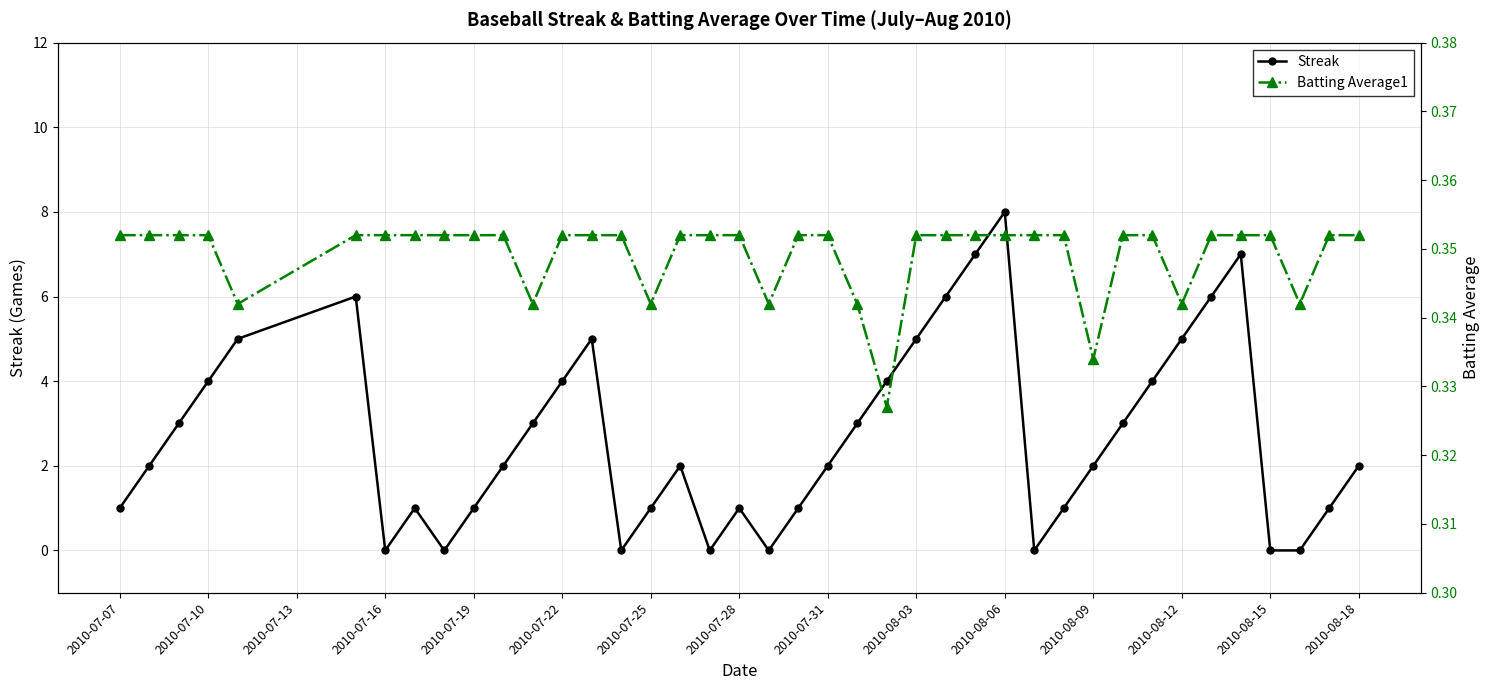

True or false: Streak and Batting Average1 intersect in this chart.

True